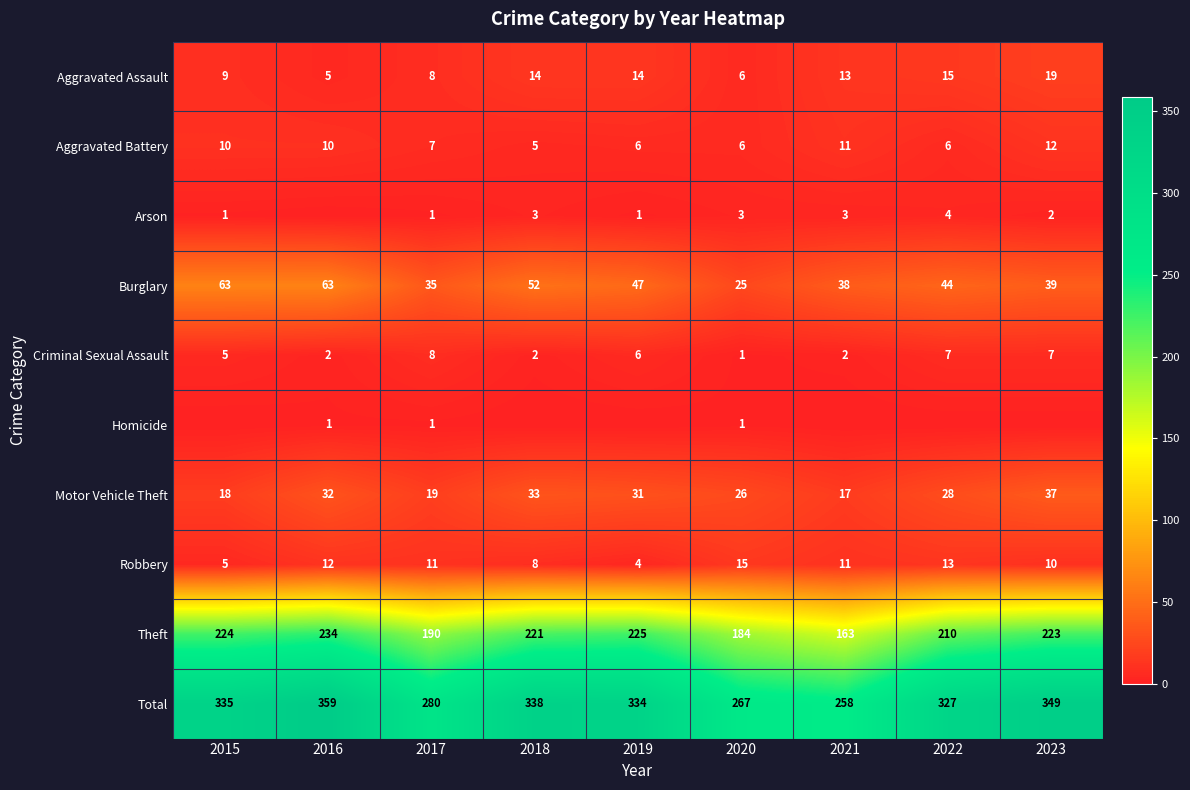

Where is Robbery nearest to the value 9?

2018